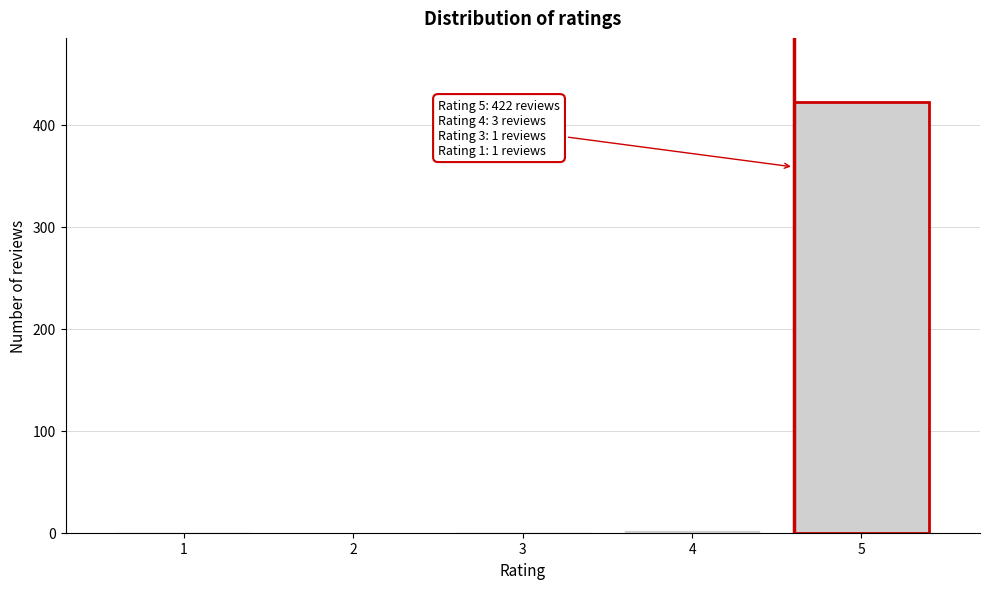

Is it true that the value at 5 is 119?

False